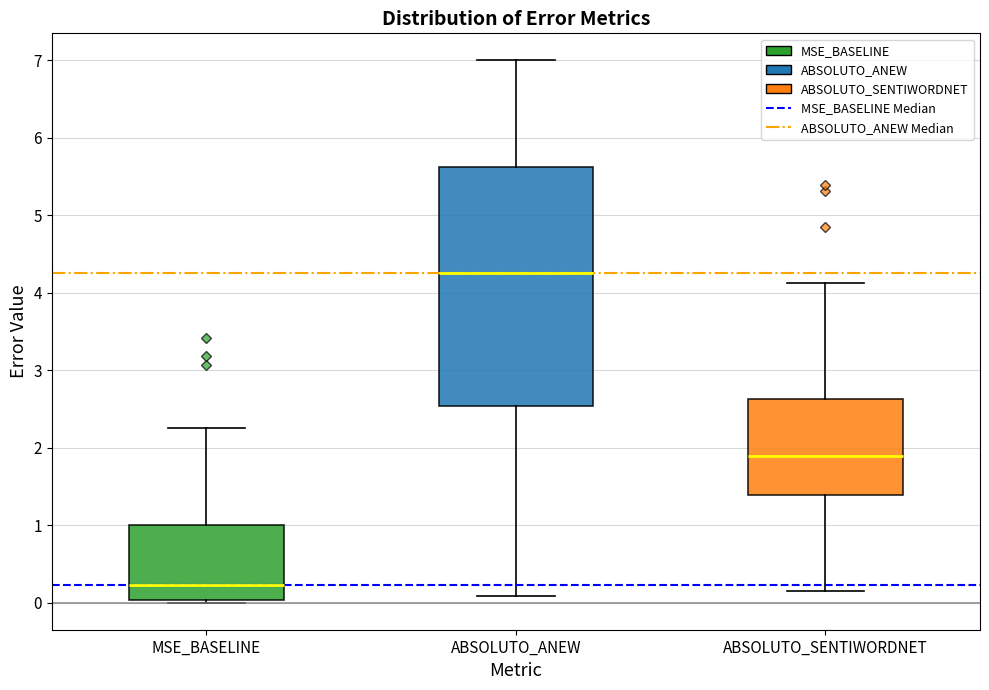

Reading left to right, transcribe this box plot: for each box, give where its median line is, the range the box spans, and where its two whiskers end, as read against the y-axis. The values are not printed on the chart, so give them approximately, as read against the axis.

MSE_BASELINE: median 0.2, box 0.0 to 1.0, whiskers 0.0 (just below the box's lower edge) to 2.3
ABSOLUTO_ANEW: median 4.3, box 2.5 to 5.6, whiskers 0.1 to 7.0
ABSOLUTO_SENTIWORDNET: median 1.9, box 1.4 to 2.6, whiskers 0.1 to 4.1